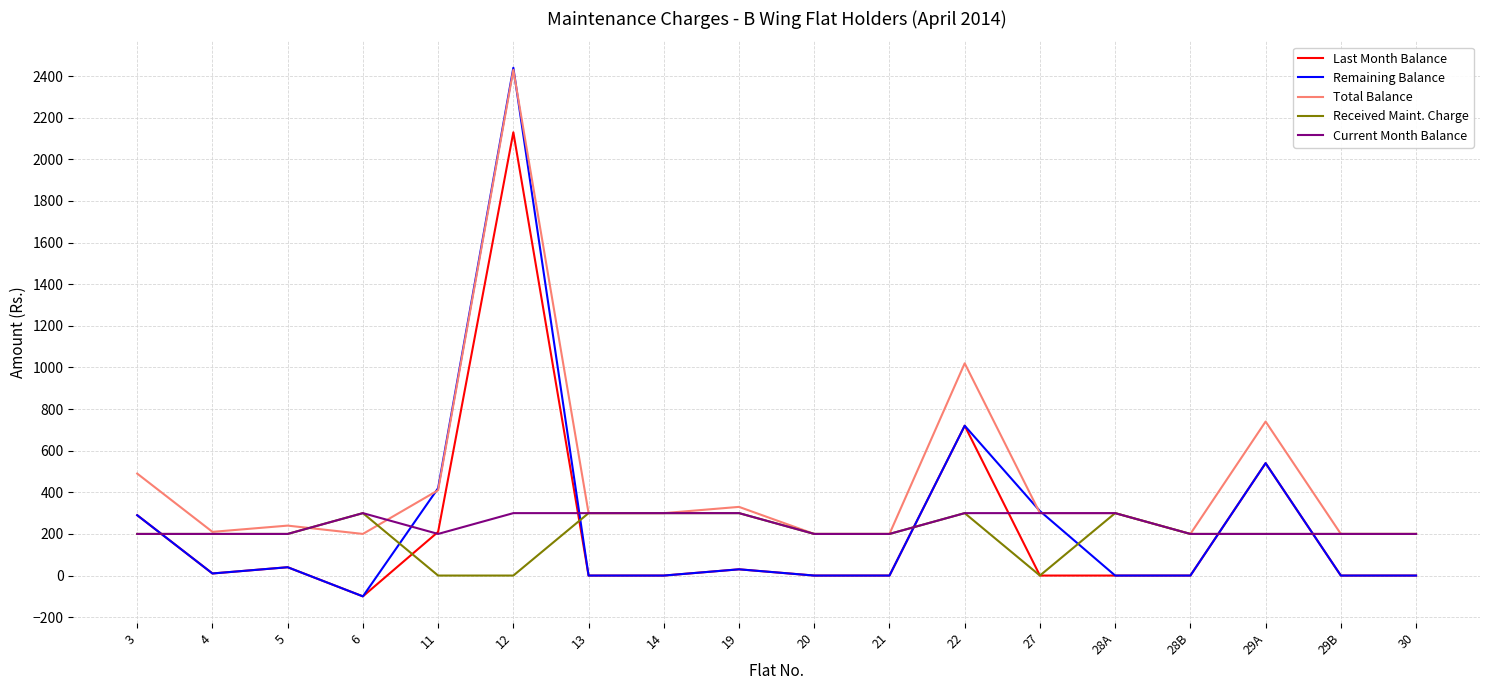

True or false: Current Month Balance has a value of 408 at 22.

False